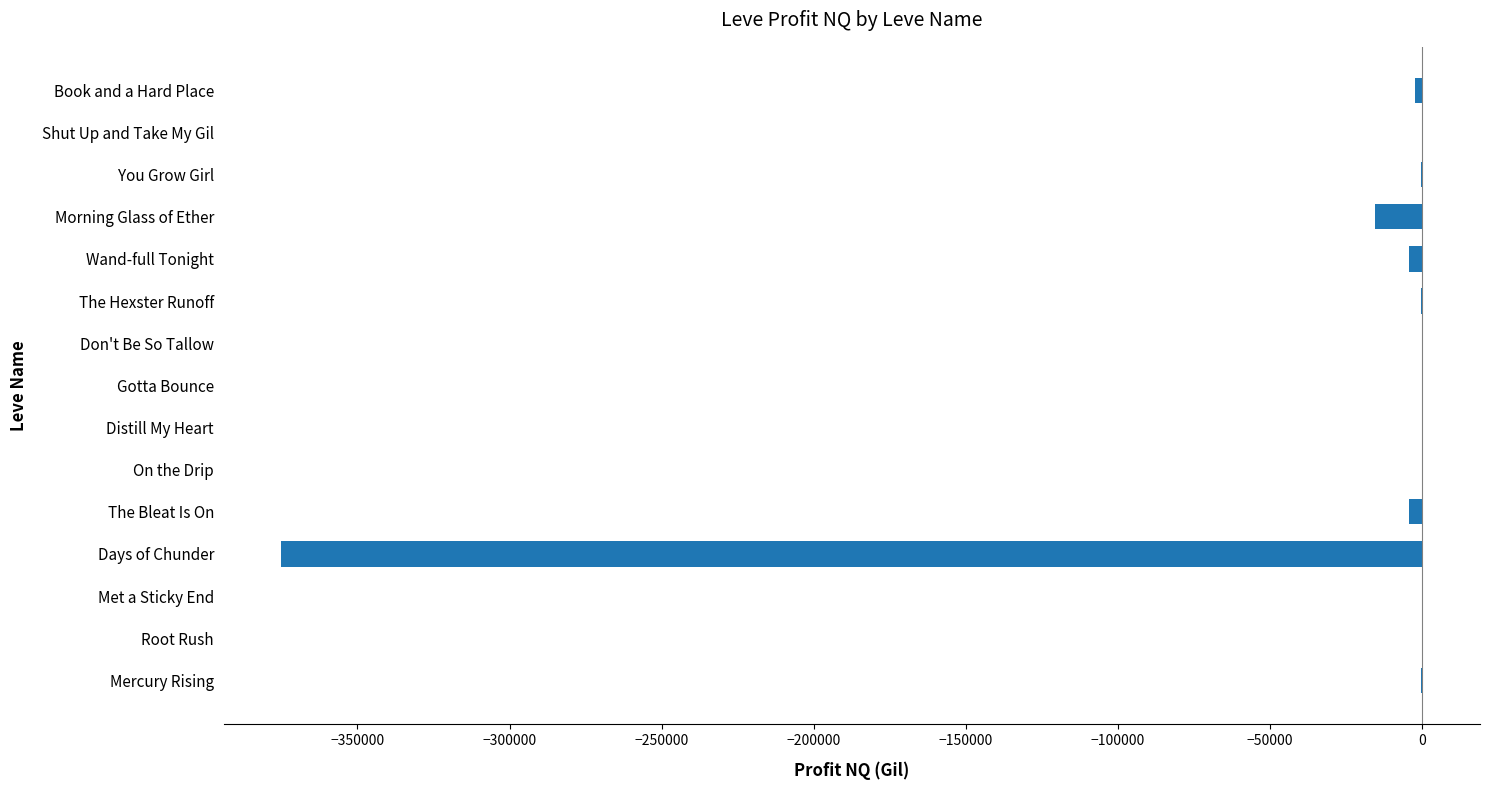

What is the sum of all values?

-403171.1